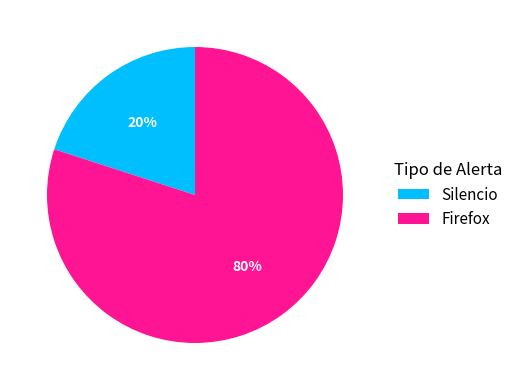

True or false: Silencio accounts for 20% of the total.

True